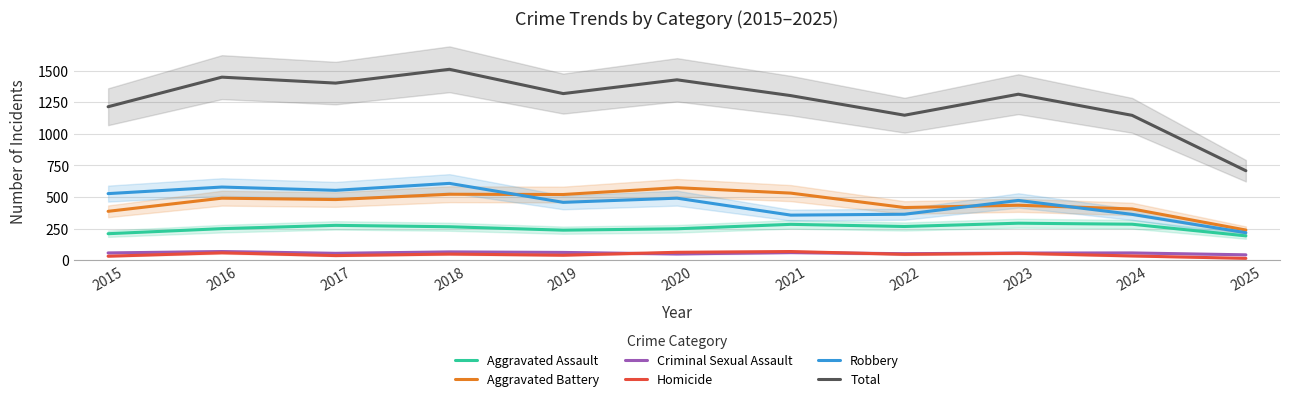

Reading right to left, extract all data points from this chart.

Aggravated Assault: 2025=193	2024=285	2023=293	2022=267	2021=284	2020=249	2019=238	2018=265	2017=276	2016=250	2015=210
Aggravated Battery: 2025=239	2024=406	2023=435	2022=417	2021=531	2020=574	2019=520	2018=522	2017=480	2016=491	2015=387
Criminal Sexual Assault: 2025=43	2024=58	2023=57	2022=52	2021=61	2020=50	2019=62	2018=66	2017=55	2016=69	2015=58
Homicide: 2025=15	2024=34	2023=55	2022=47	2021=69	2020=63	2019=40	2018=49	2017=37	2016=59	2015=32
Robbery: 2025=218	2024=363	2023=473	2022=364	2021=357	2020=491	2019=458	2018=608	2017=553	2016=579	2015=527
Total: 2025=708	2024=1146	2023=1313	2022=1147	2021=1302	2020=1427	2019=1318	2018=1510	2017=1401	2016=1448	2015=1214